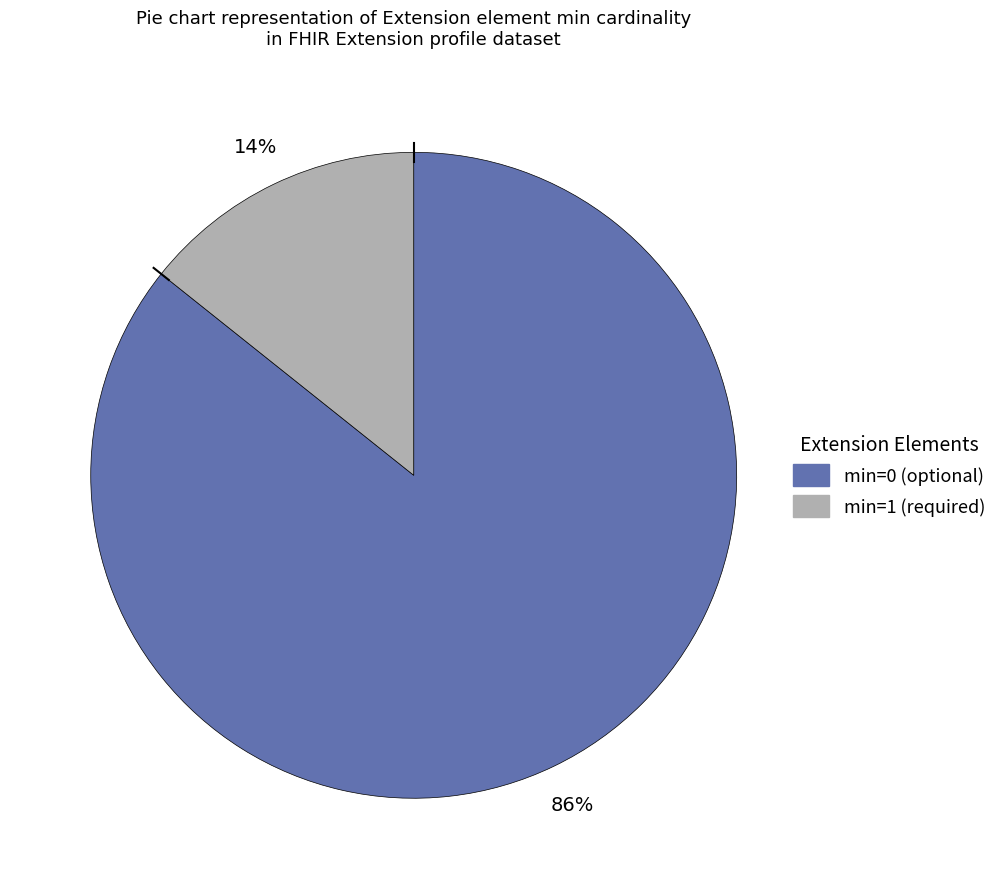

Is there a majority slice in this chart?

Yes